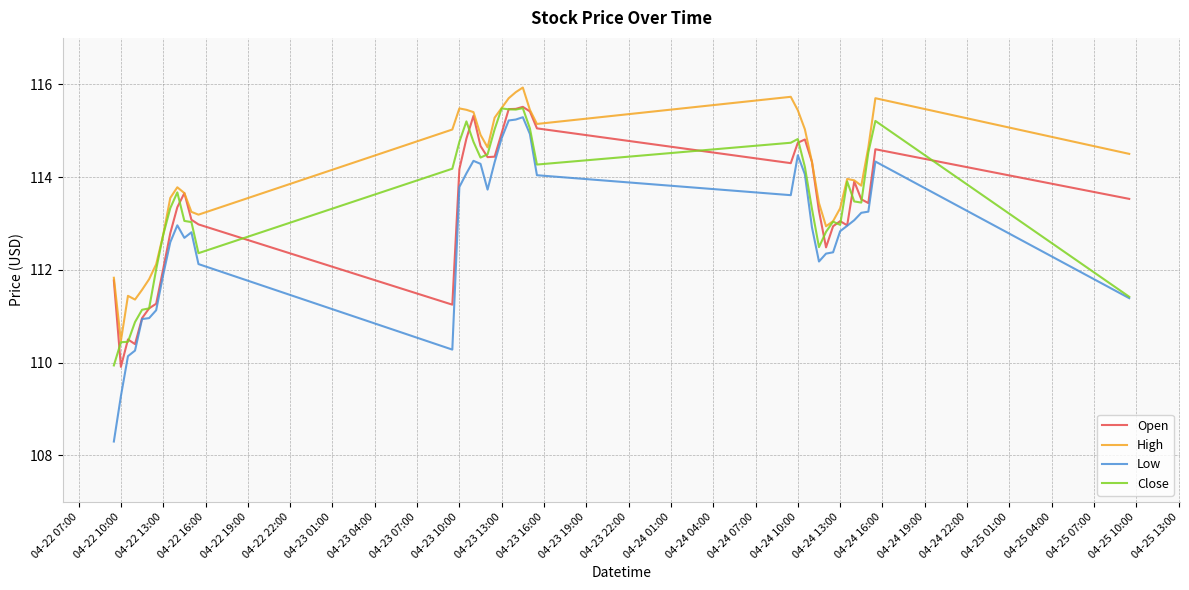

Does the chart have visible grid lines?

Yes